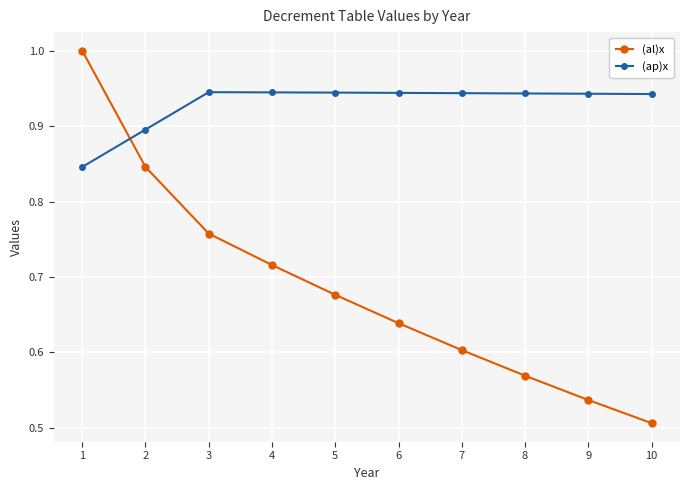

At 7, list the series in order from smallest to largest.

(al)x, (ap)x